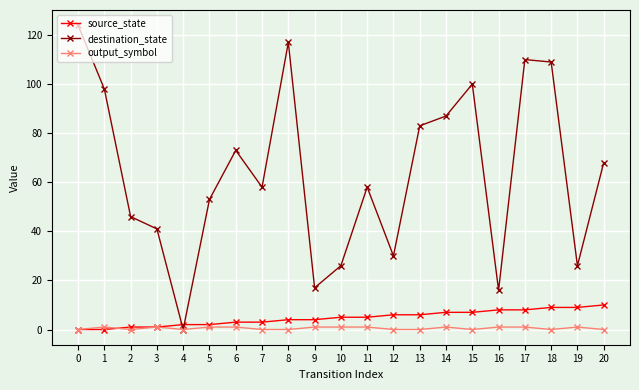

Which series has the largest total across all categories?

destination_state